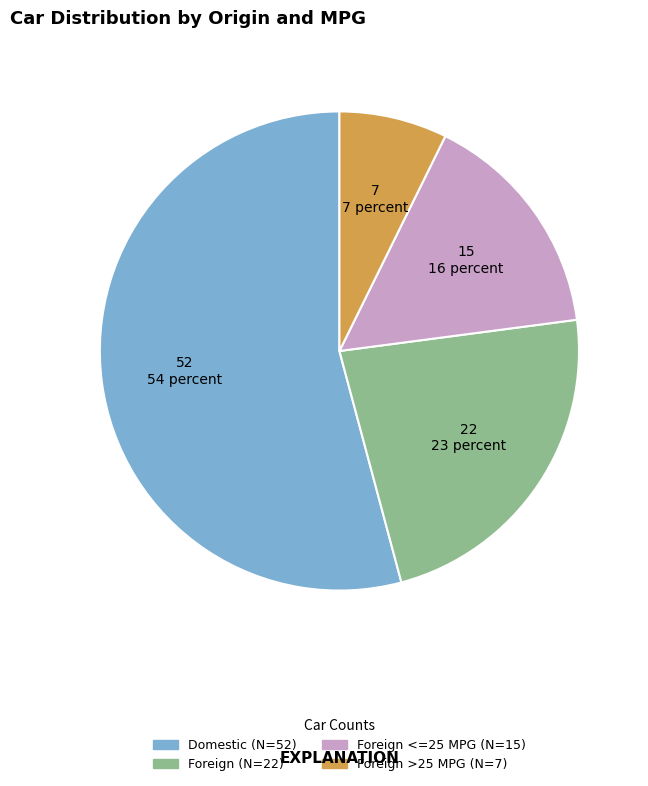

Between Foreign <=25 MPG (N=15) and Foreign (N=22), which is larger?

Foreign (N=22)